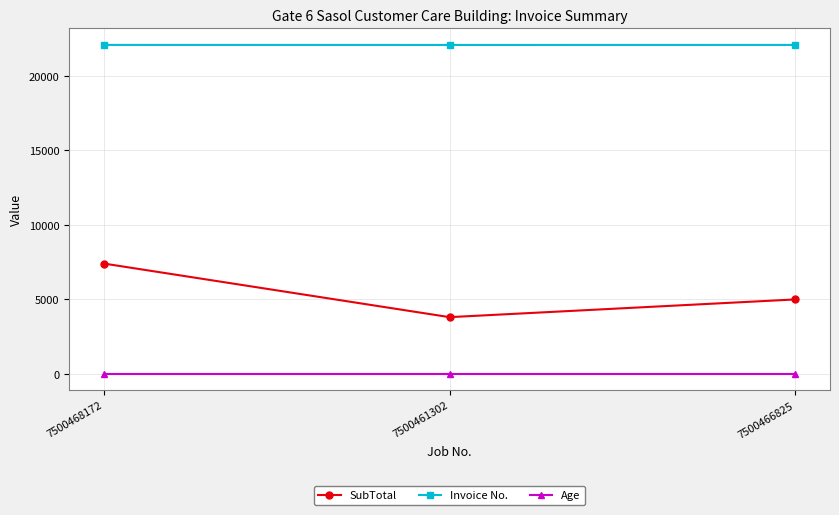

What is the value of the Invoice No. point at the 1st from the left?

22077.0